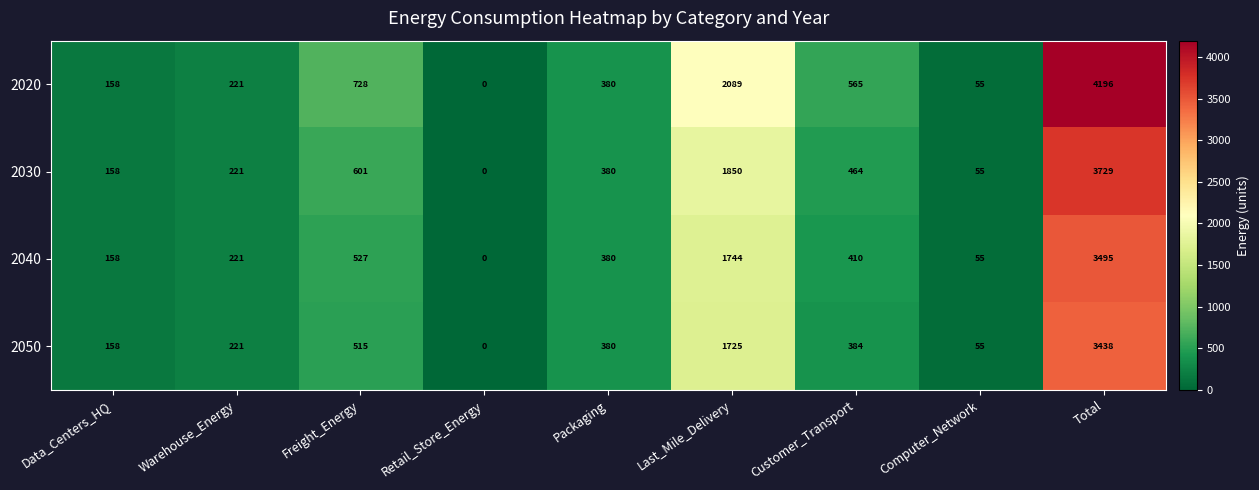

What is the sum of all 2040 values?

6990